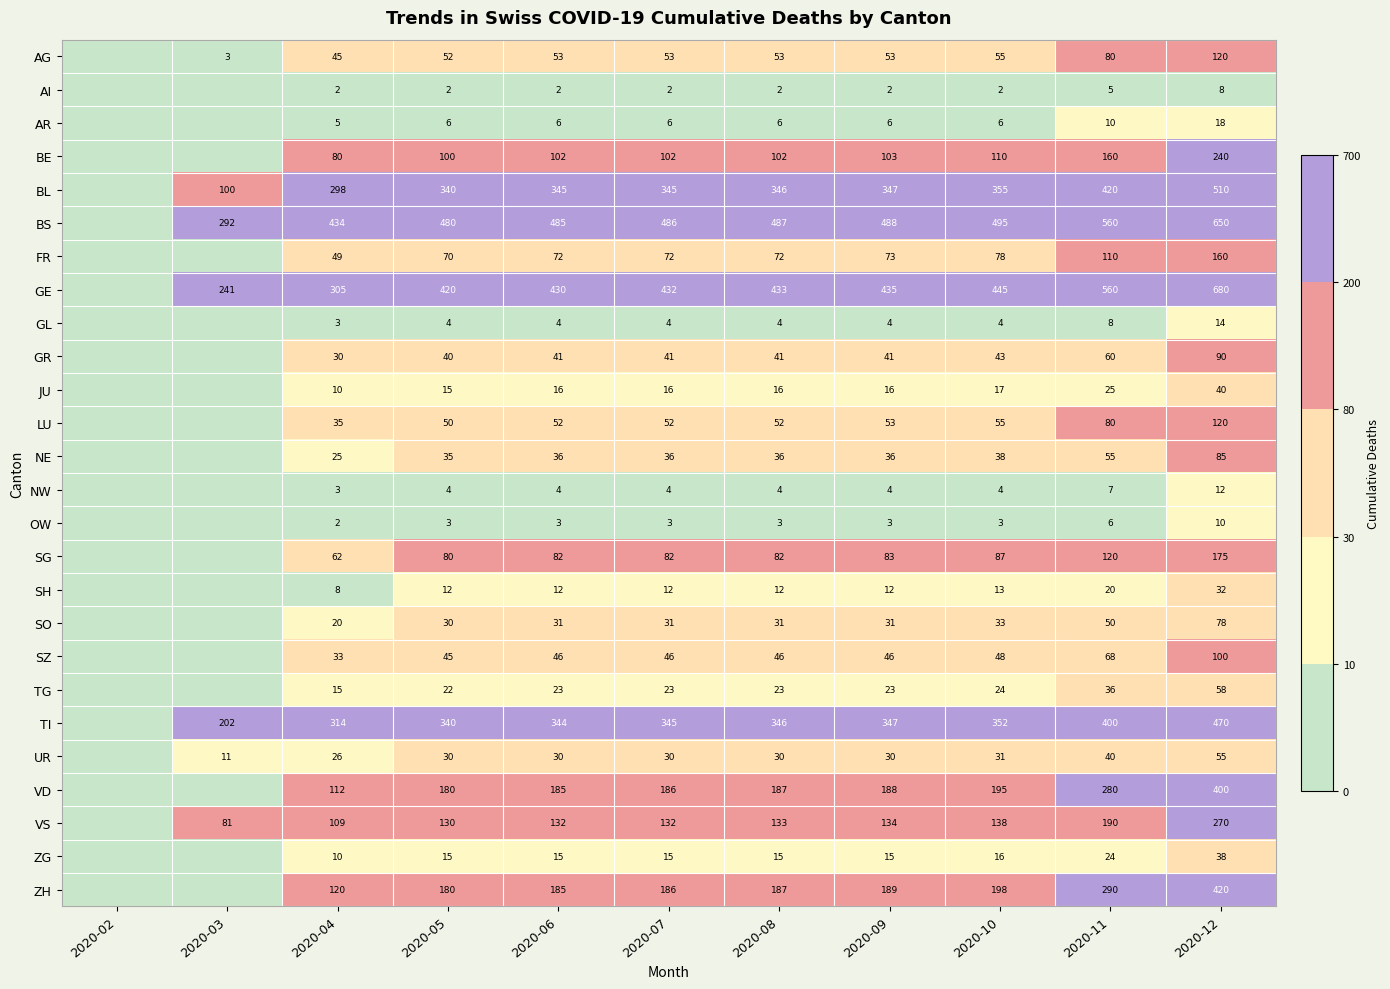

How many data points does each series have?

11